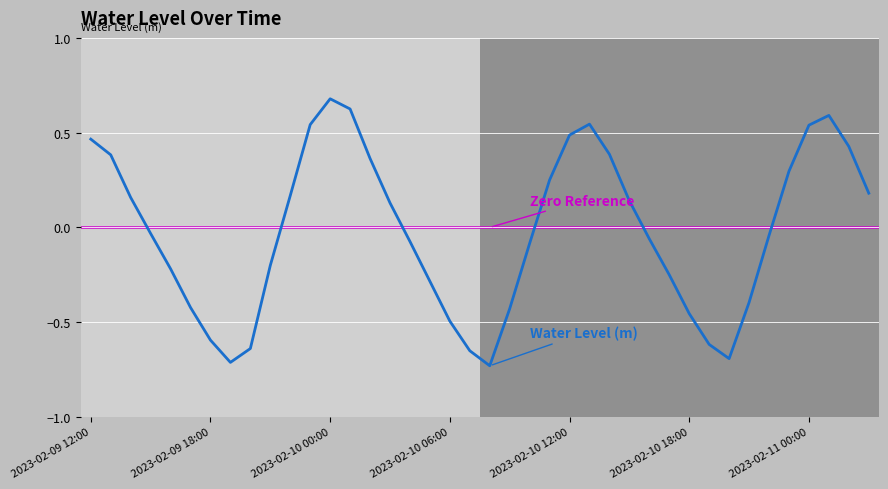

How many lines are shown in the chart?

1